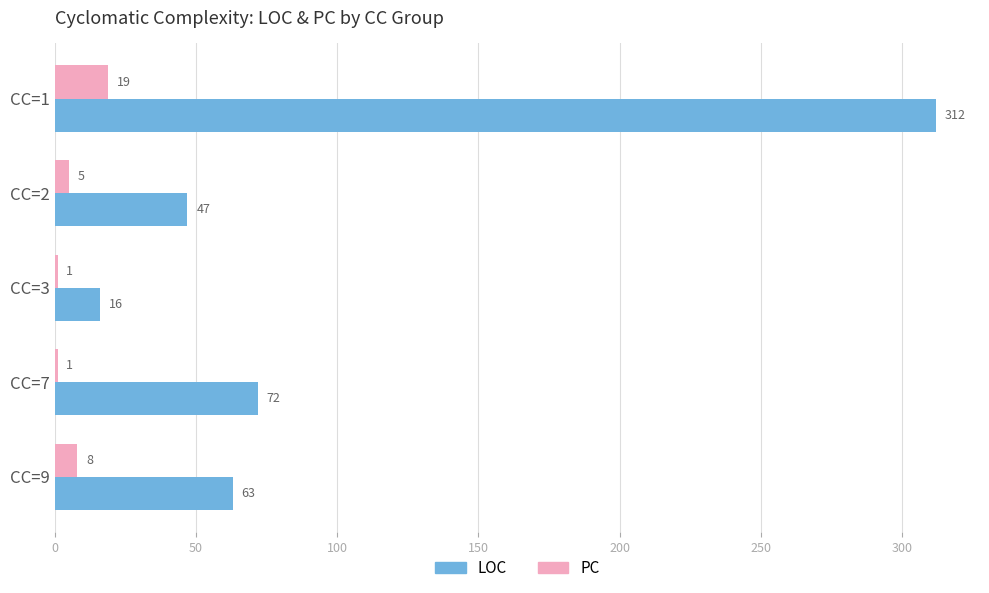

What is the total value across all series at CC=7?

73